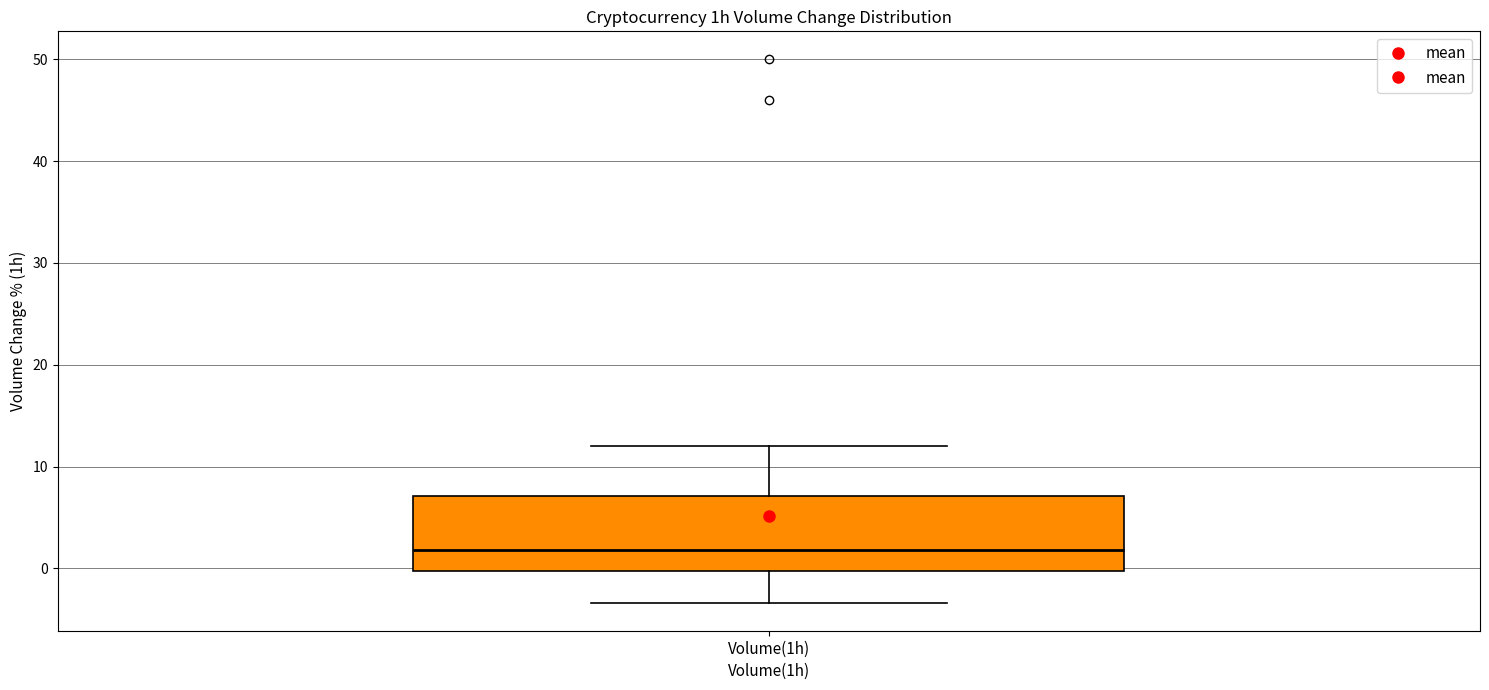

Where does the median line of the box for Volume(1h) sit on the y-axis? The values are not printed on the chart, so give them approximately, as read against the axis.

2